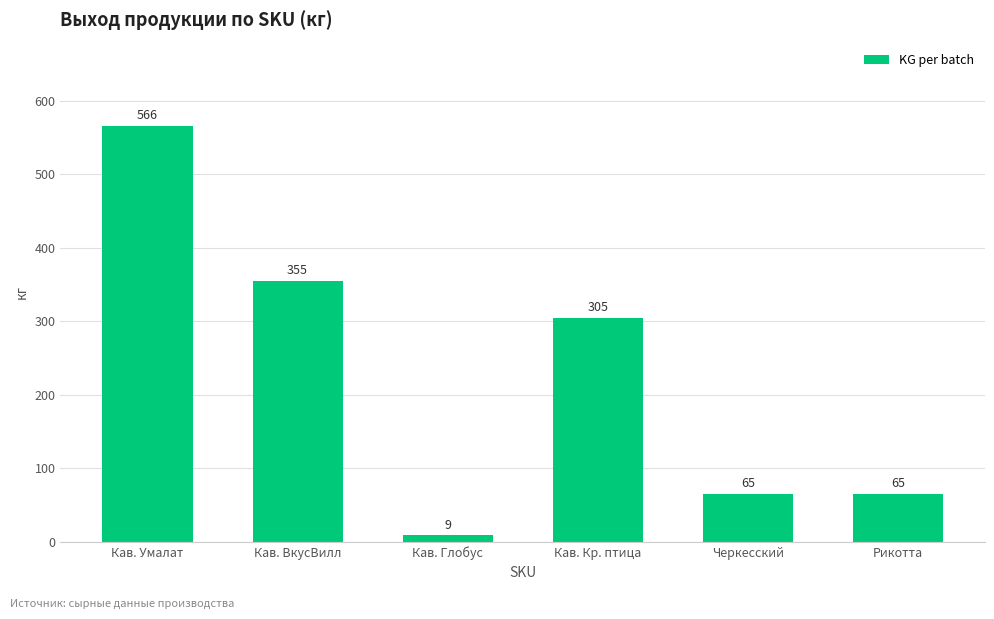

How many data points are less than 305?

3